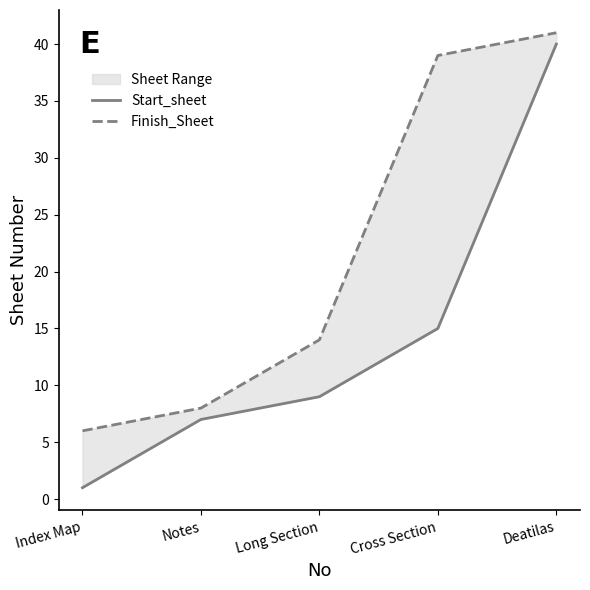

The Finish_Sheet series shows 14 at Long Section. True or false?

True